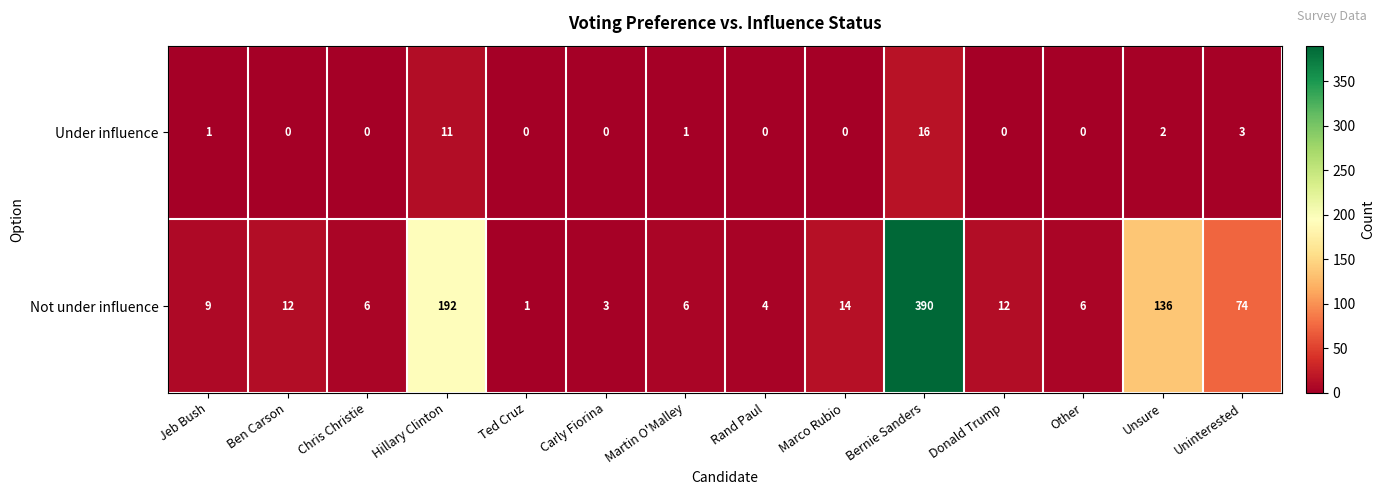

The value of Under influence at Carly Fiorina is 0. True or false?

True